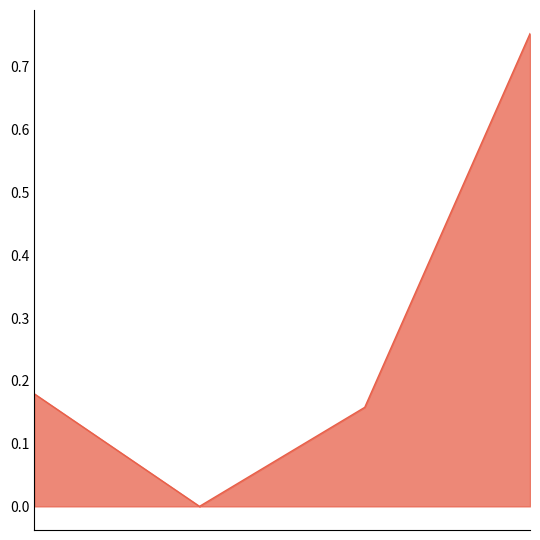

What is the average value?

0.3